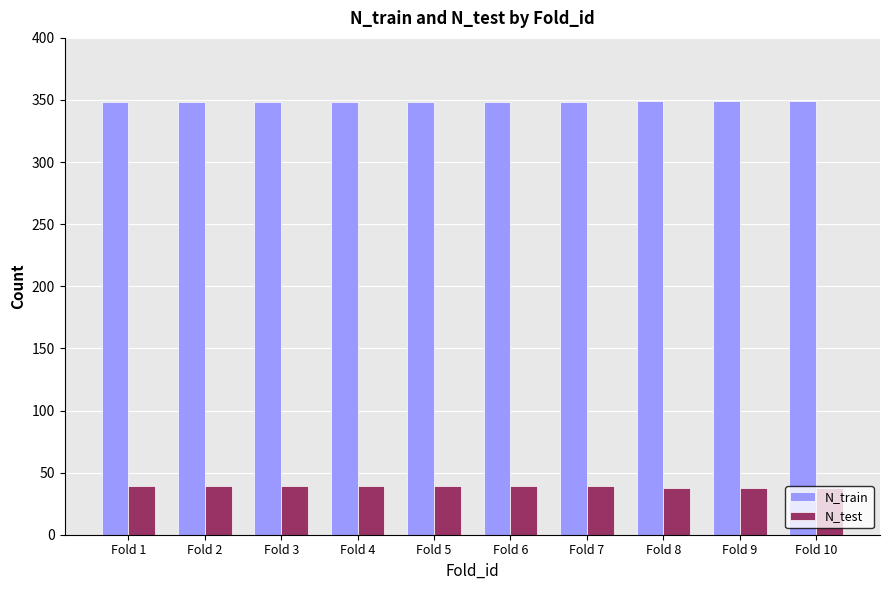

Does the chart contain any negative values?

No